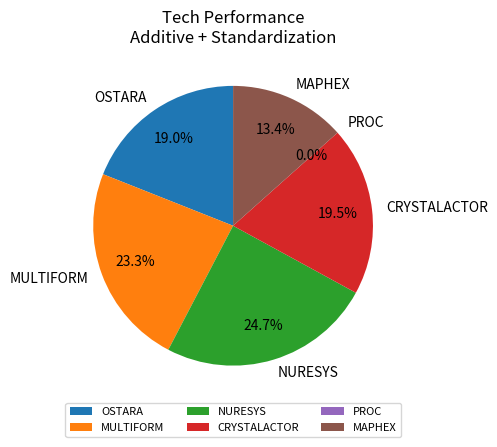

How many segments does this pie chart have?

6